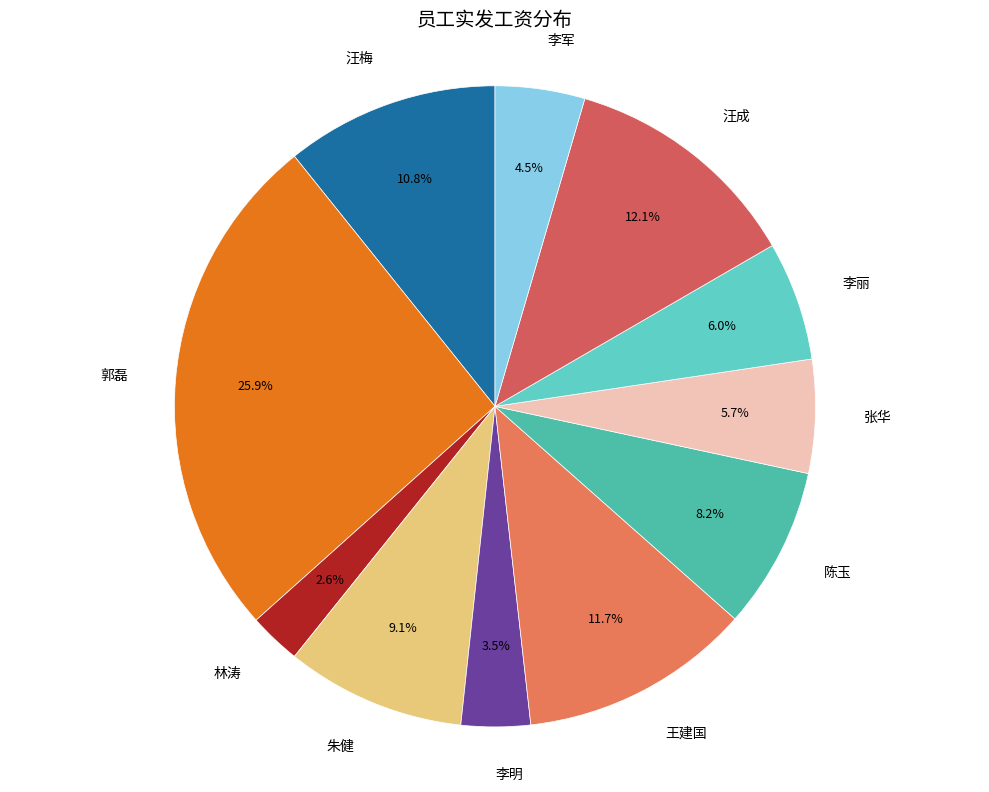

How many slices are in this pie chart?

11